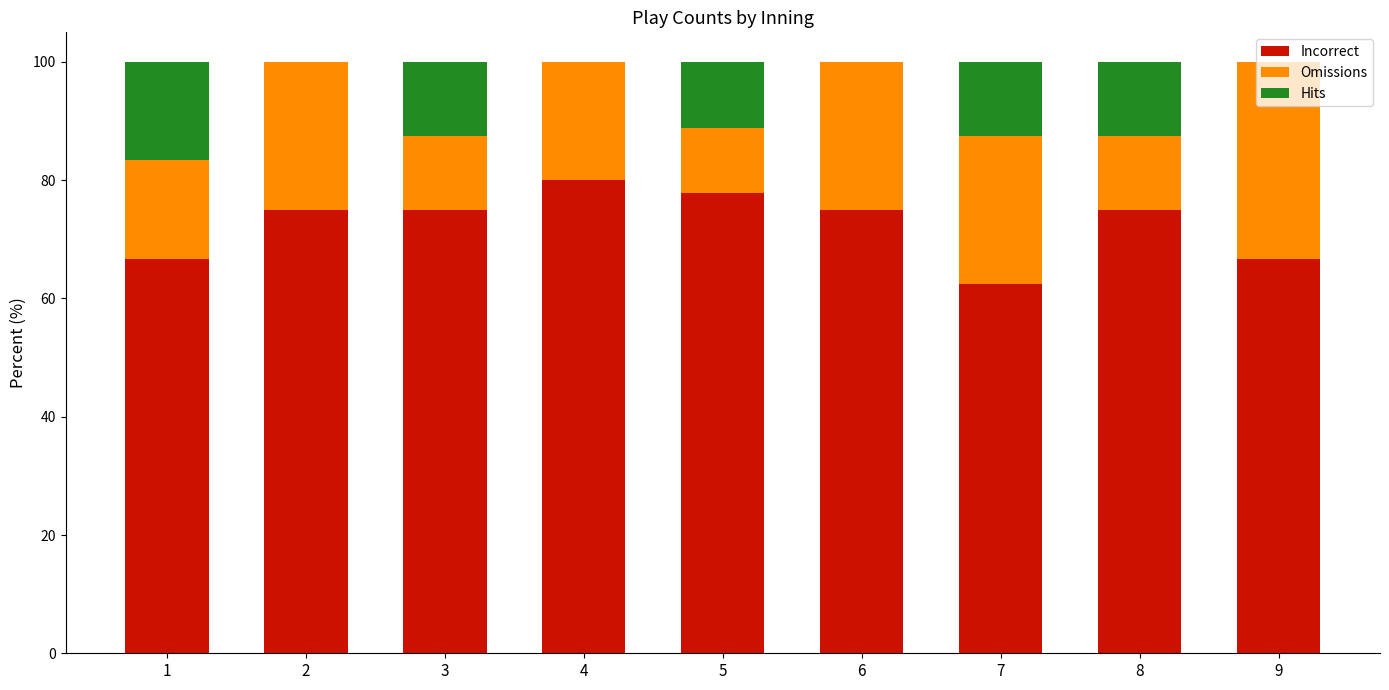

Which category has the highest value in the Incorrect series?

4